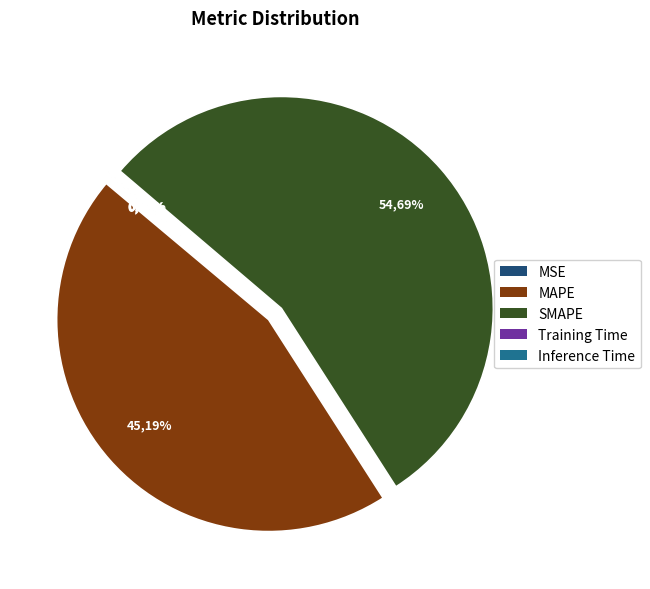

How many segments does this pie chart have?

5